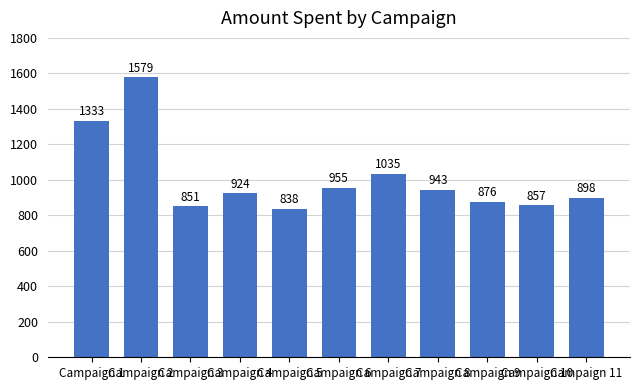

Count the number of data series in this chart.

1